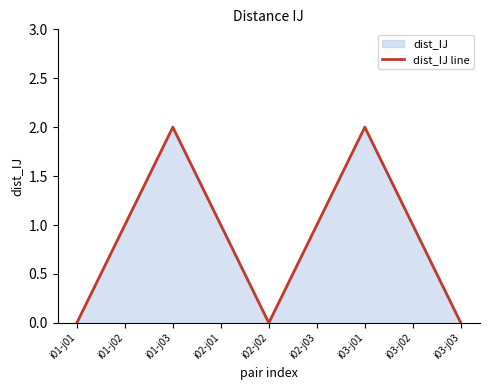

The value at i03-j01 is 2. True or false?

True